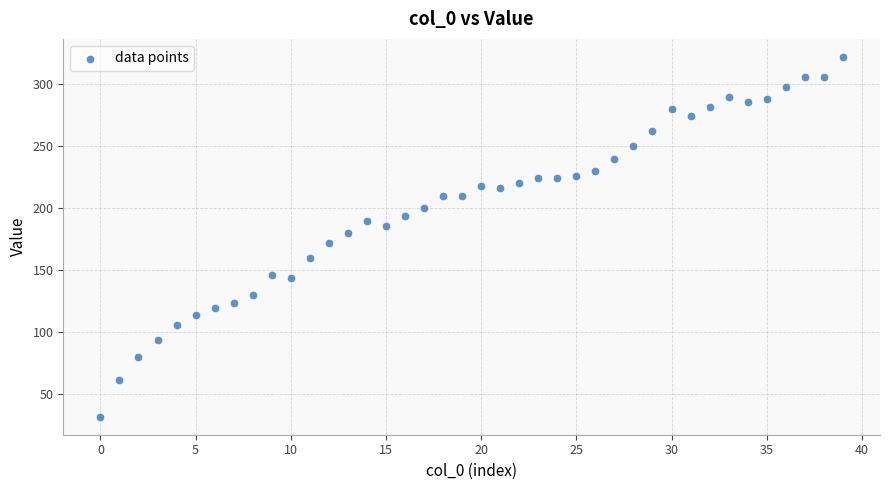

What is the range of Y values (max minus min)?

290